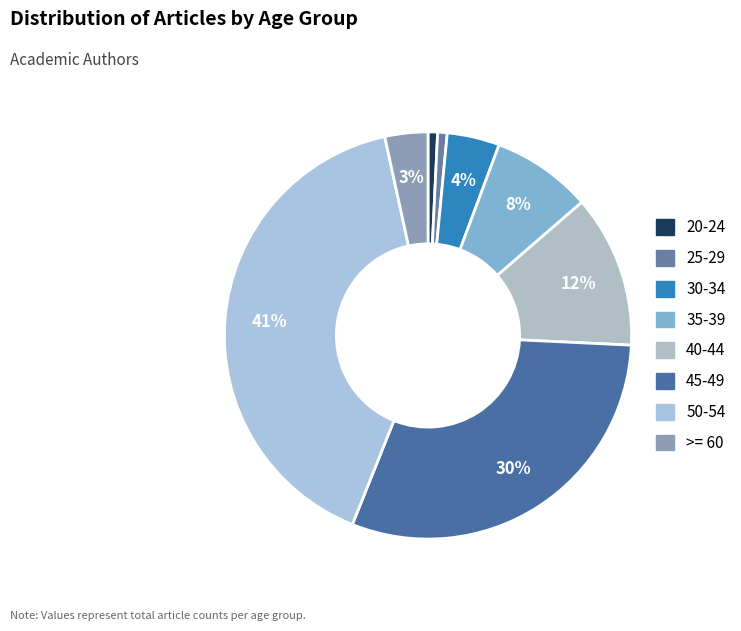

Does any single category account for the majority?

No